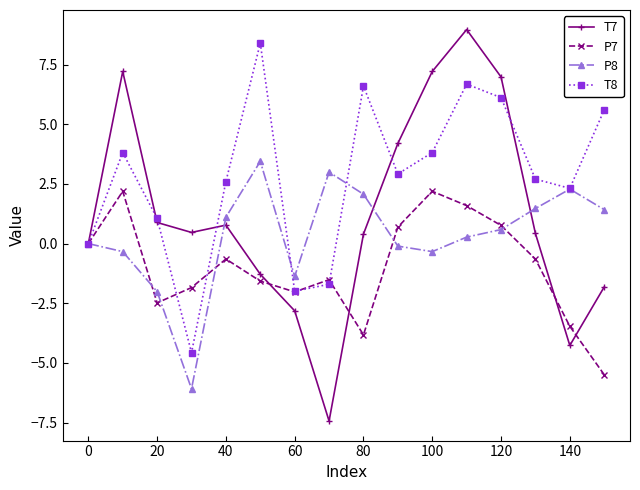

Which series has the largest total across all categories?

T8